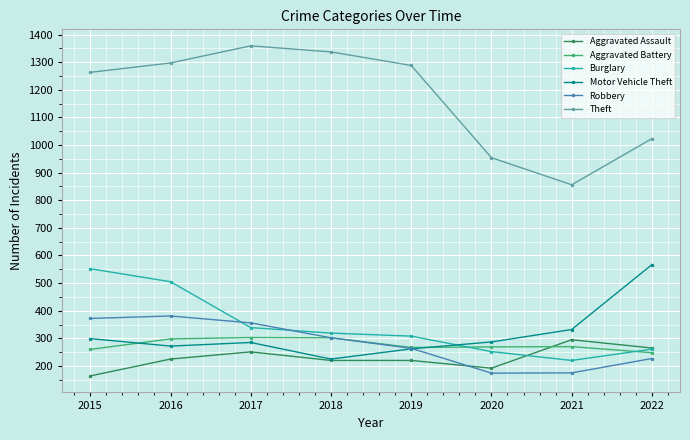

Read the Burglary value at 2015.

552